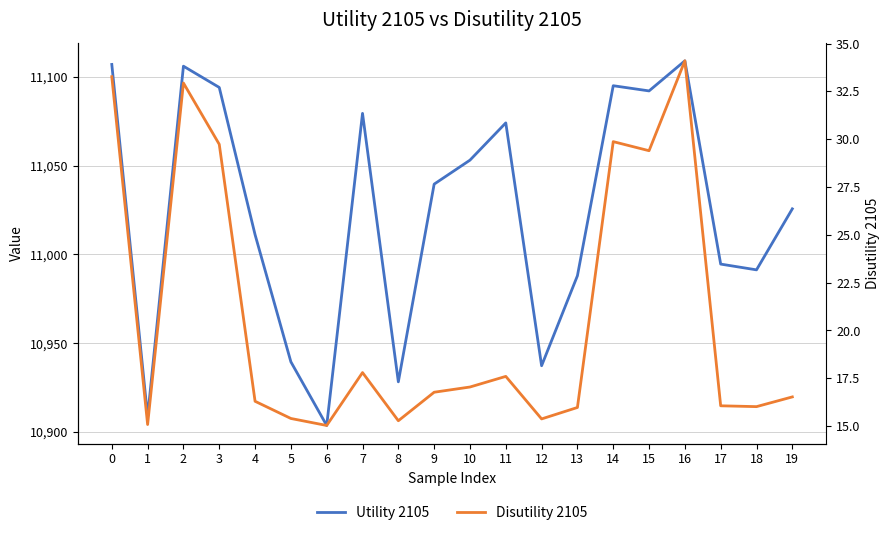

How many lines are shown in the chart?

2